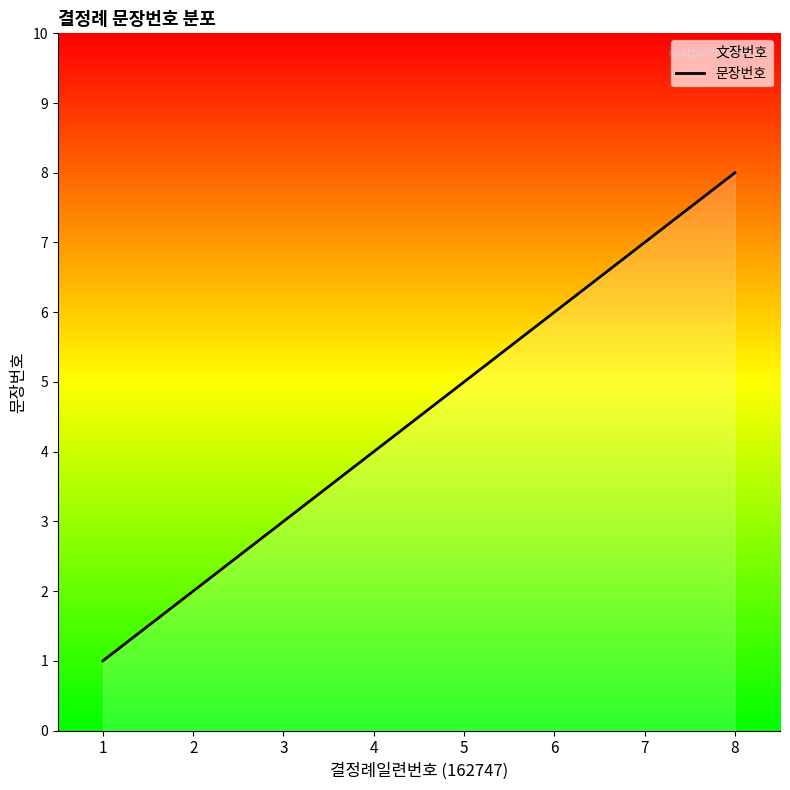

What is the maximum value shown in the chart?

8